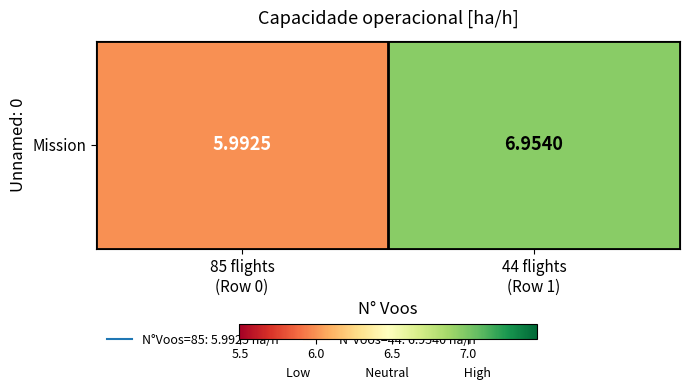

Reading left to right, extract all data points from this chart.

6.0	7.0